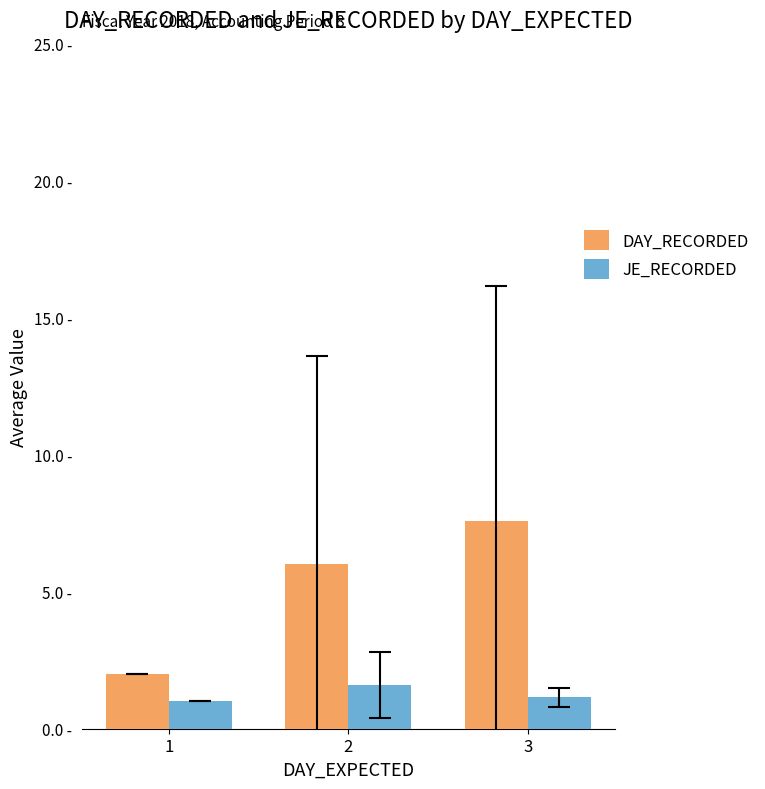

What is the total value across all series at 2?

7.6